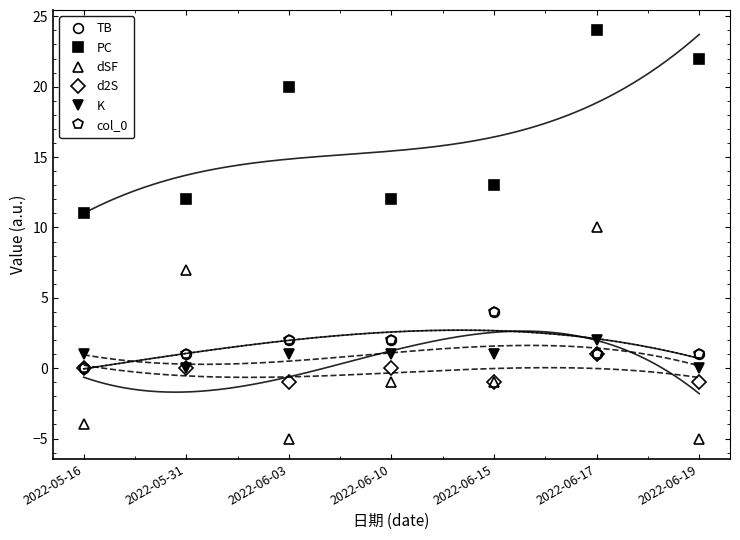

List the series in order of their peak value, highest first.

PC, dSF, TB, col_0, K, d2S